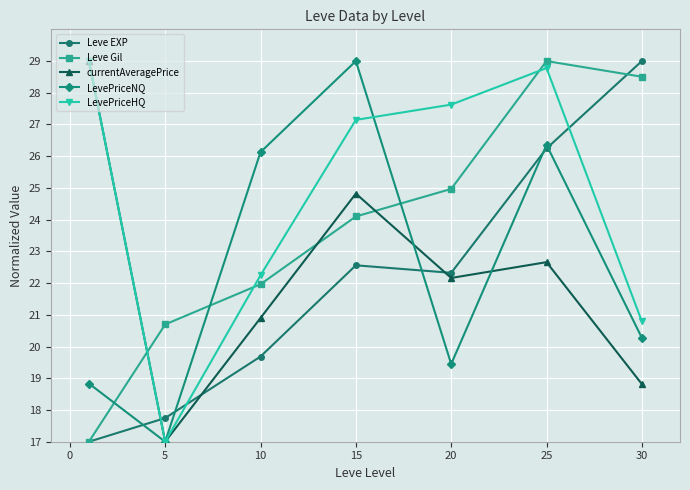

What is the lowest value of the LevePriceHQ series?

17.0